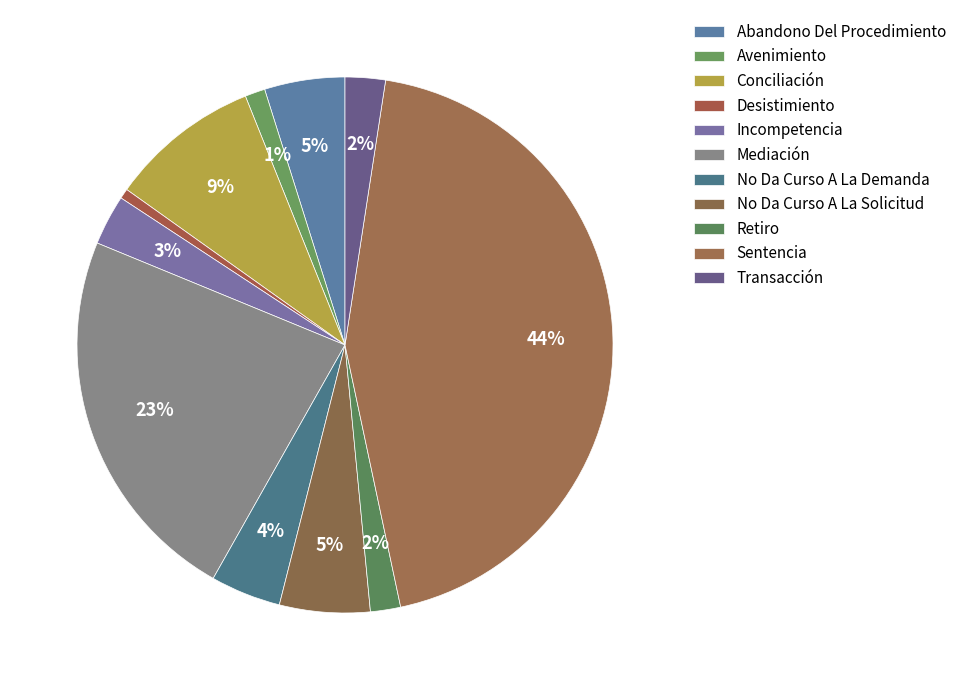

What percentage is the Mediación slice, to the nearest percent?

23%